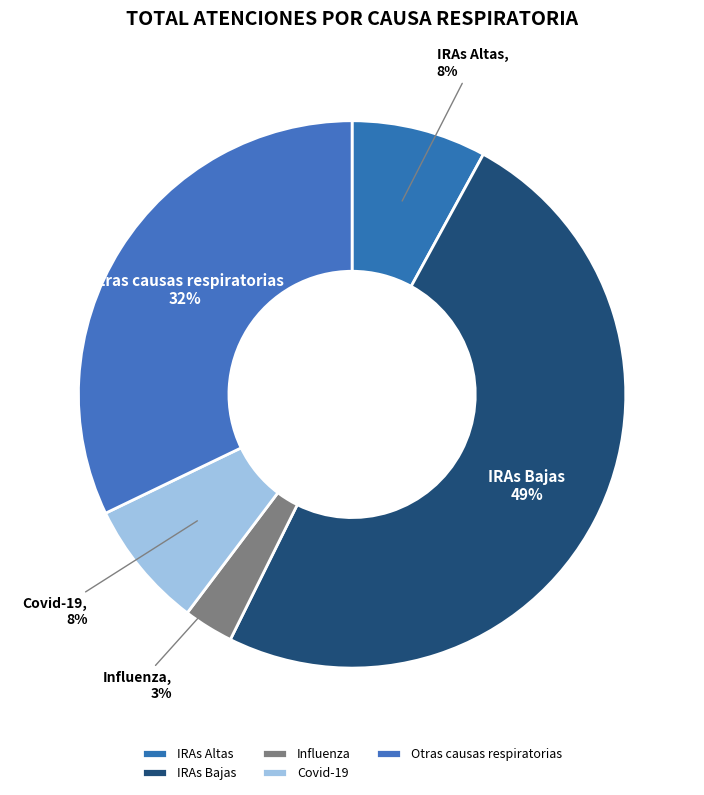

Is there a majority slice in this chart?

No